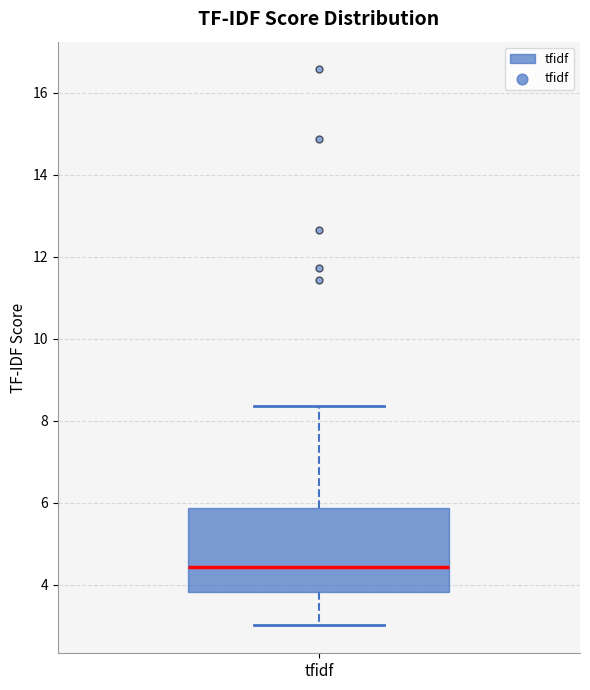

Where does the median line of the box for tfidf sit on the y-axis? The values are not printed on the chart, so give them approximately, as read against the axis.

4.4